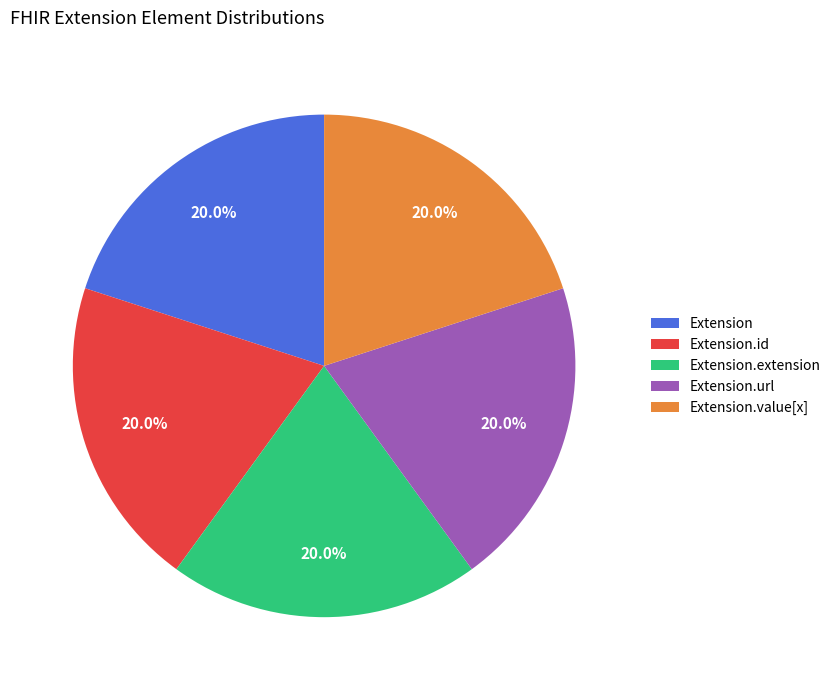

What portion of the pie excludes Extension.extension?

80.0%